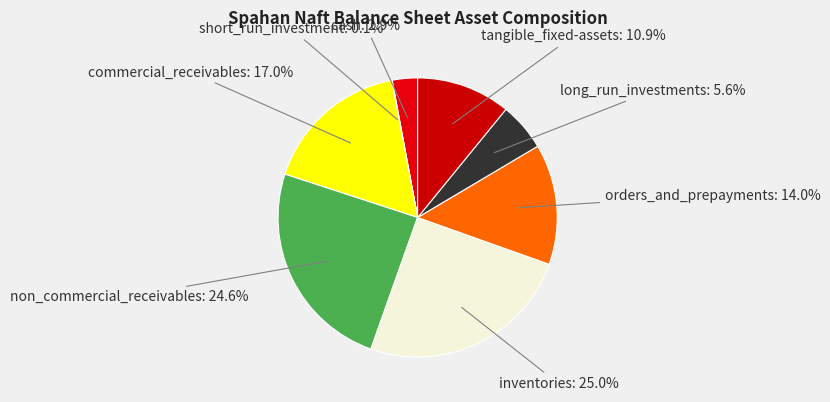

Which has a higher value, orders_and_prepayments or non_commercial_receivables?

non_commercial_receivables